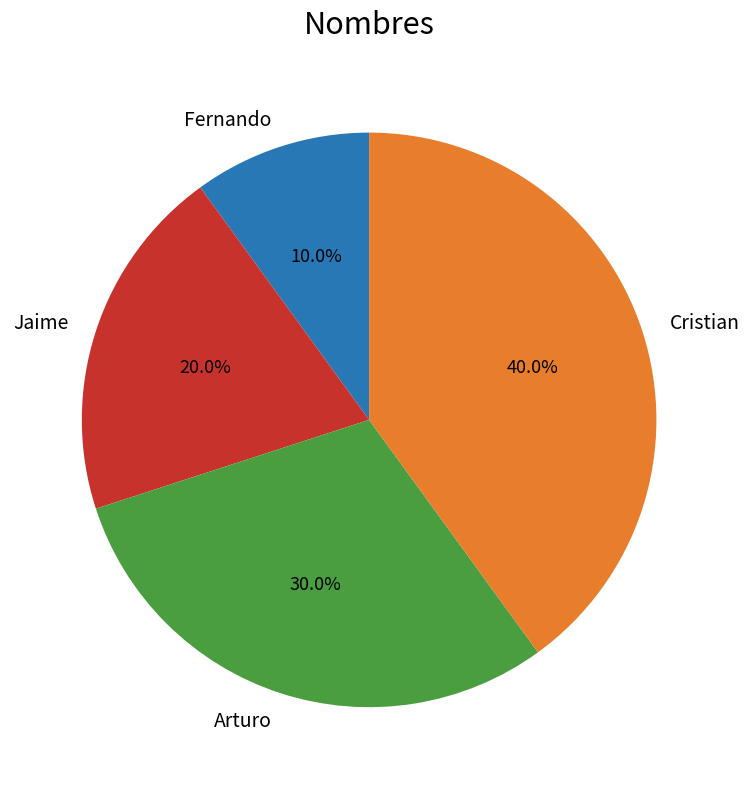

Rank the categories by value from highest to lowest.

Cristian, Arturo, Jaime, Fernando